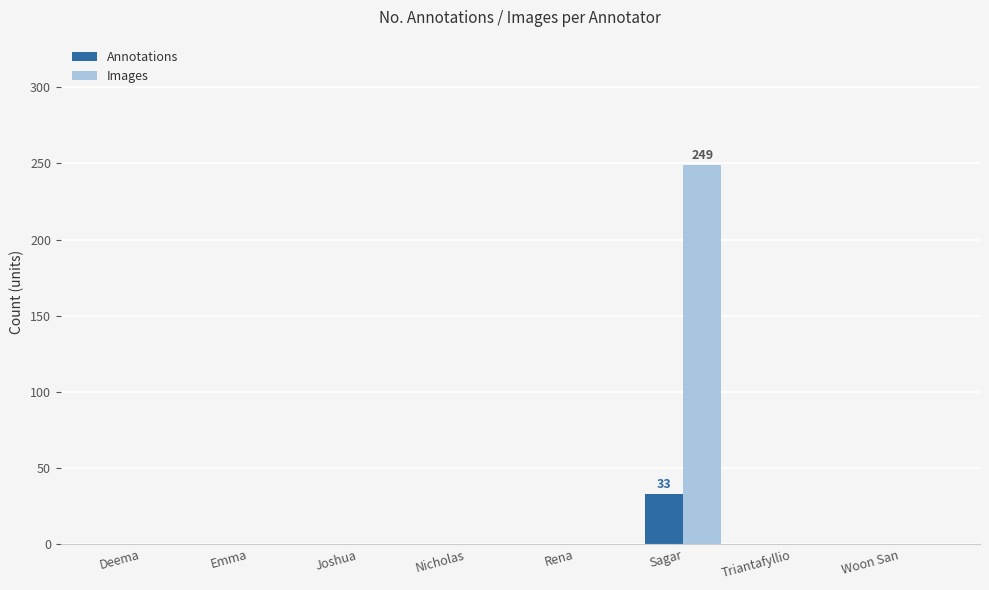

The Annotations series shows 0 at Emma. True or false?

True